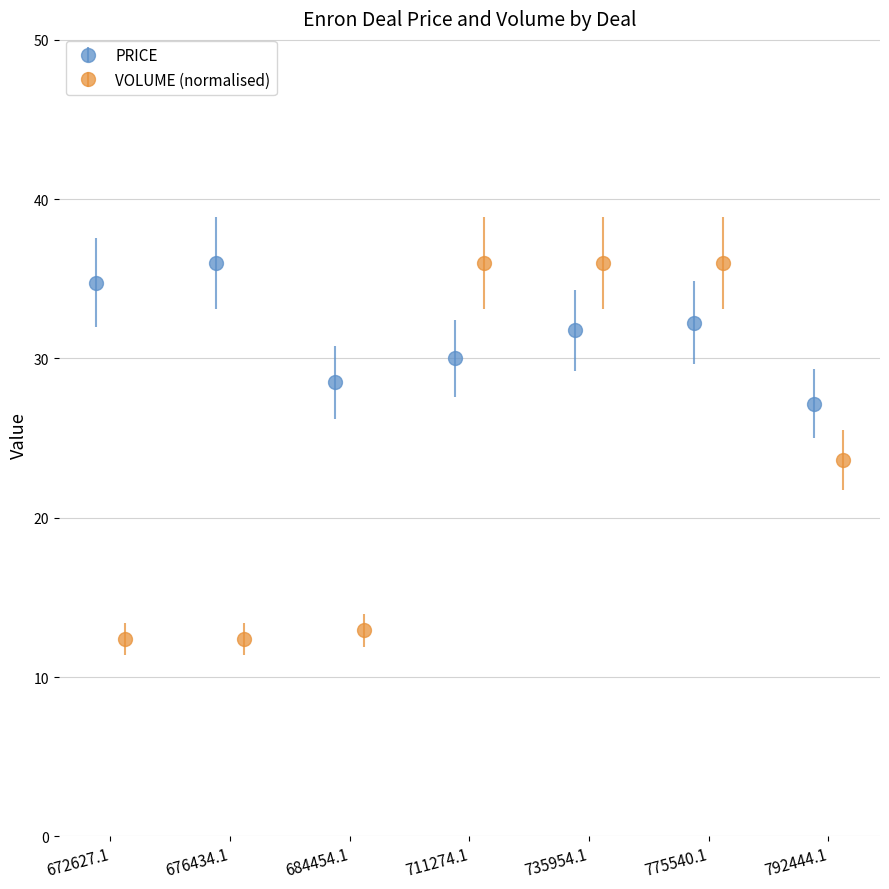

How many data points in PRICE are above 31?

4